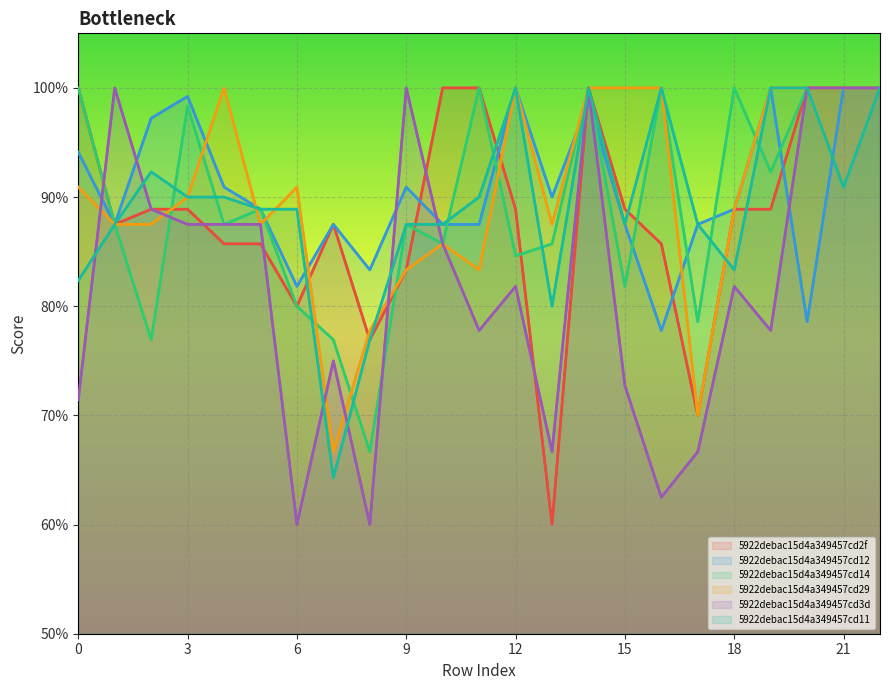

In 5922debac15d4a349457cd3d, how many points are lower than both neighbors (excluding endpoints)?

6